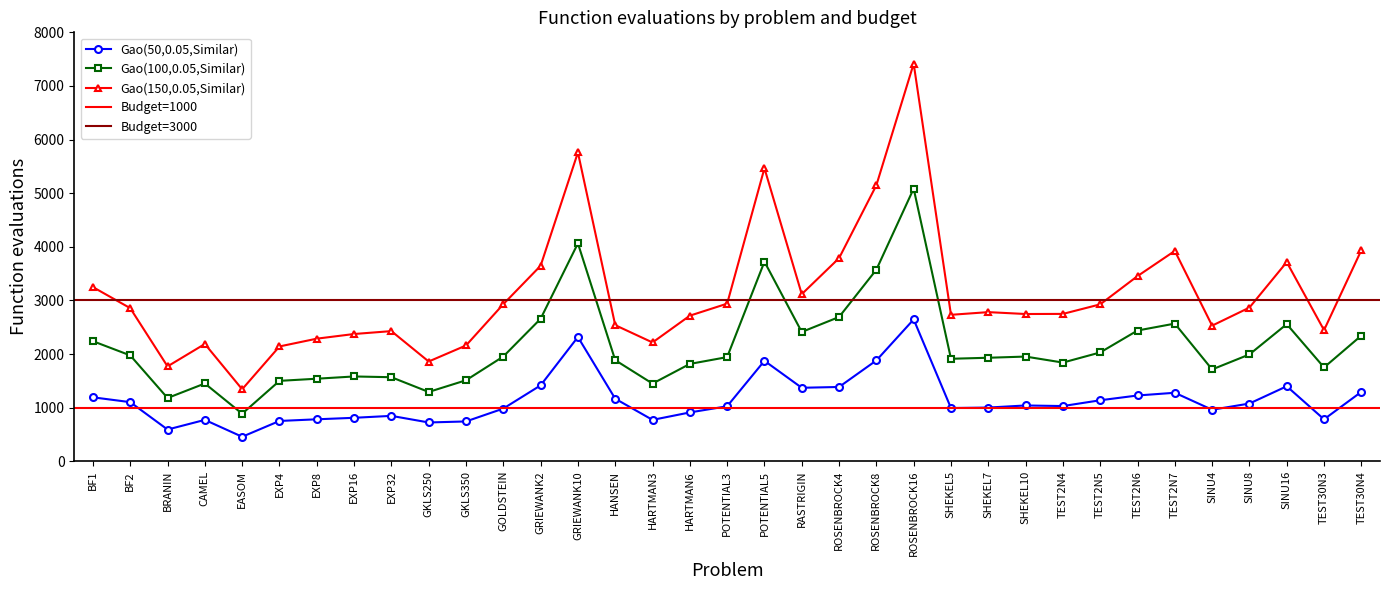

At which label is Gao(100,0.05,Similar) closest to 2985?

ROSENBROCK4